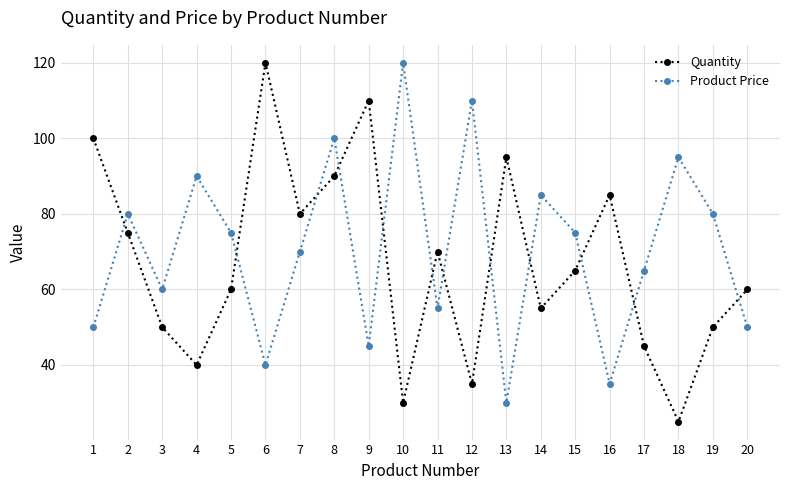

Between which two adjacent categories do Product Price and Quantity first intersect?

1 and 2